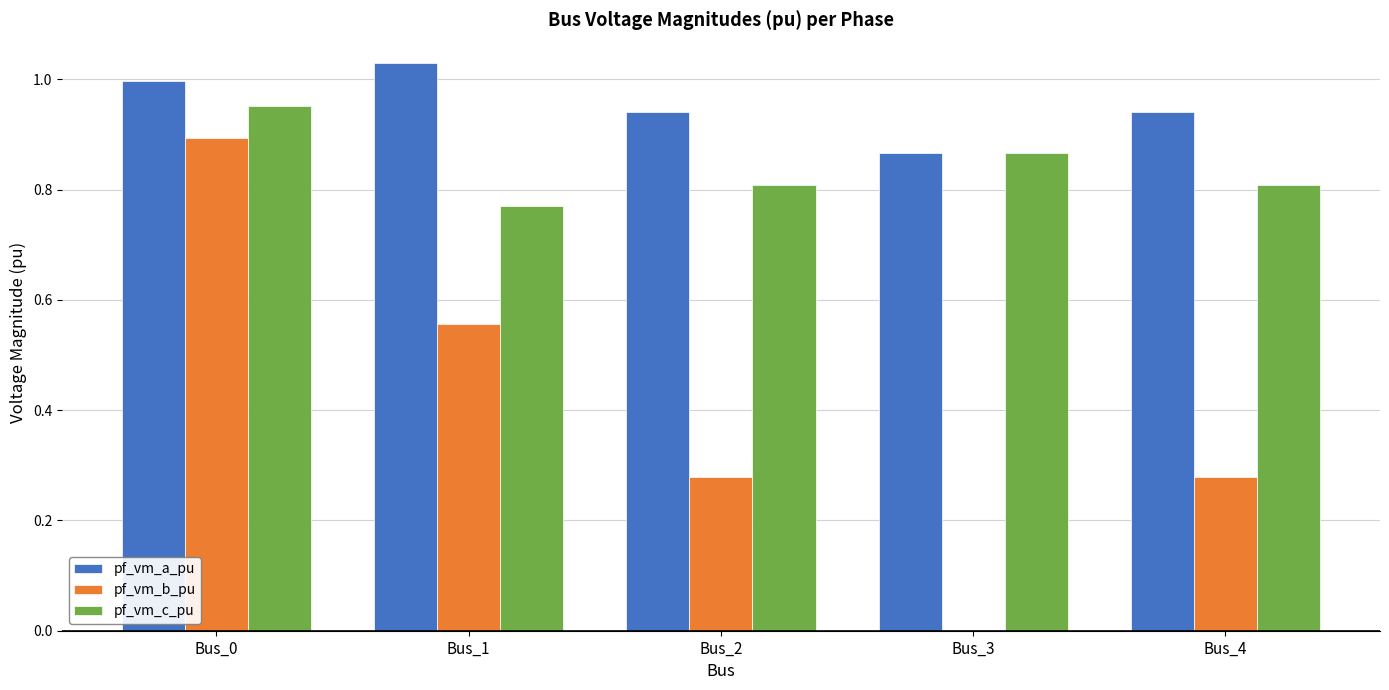

The pf_vm_a_pu series shows 1.3 at Bus_4. True or false?

False